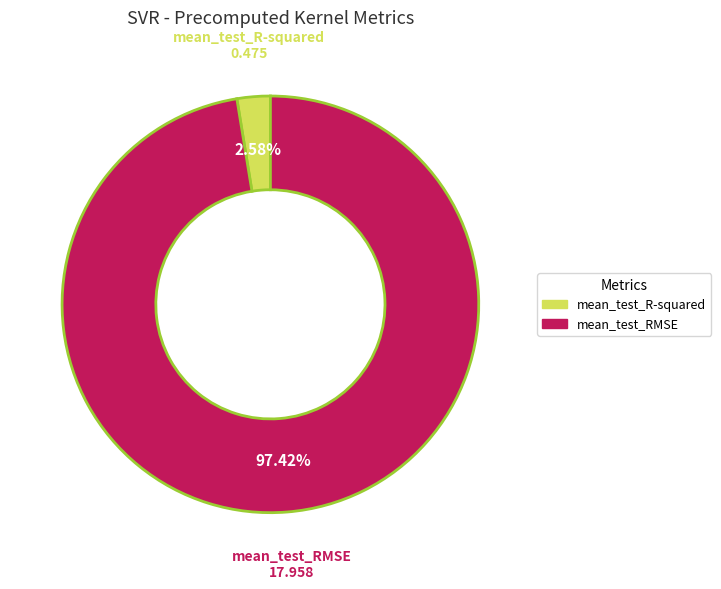

What is the smallest slice in the pie chart?

mean_test_R-squared